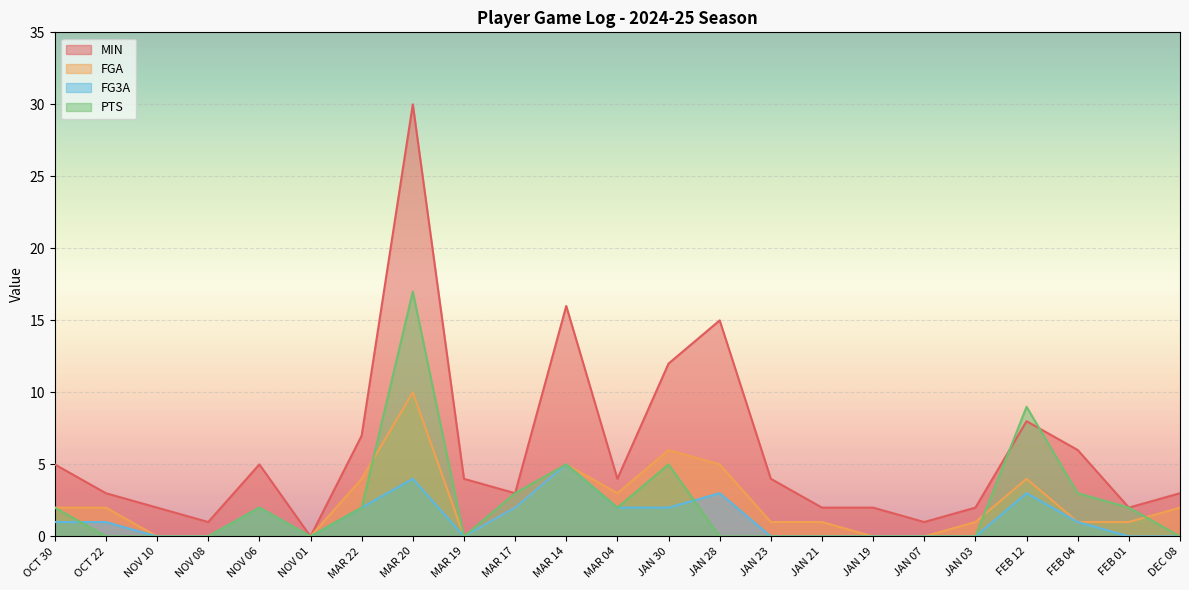

What is the total value across all series at MAR 19?

4